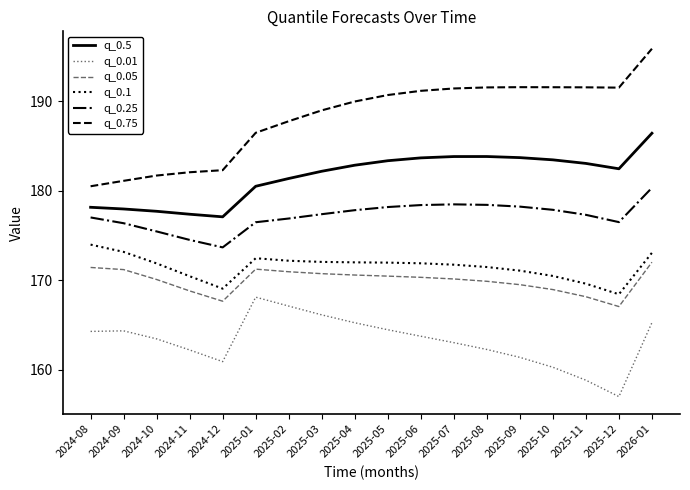

True or false: q_0.05 and q_0.1 cross at least once.

False